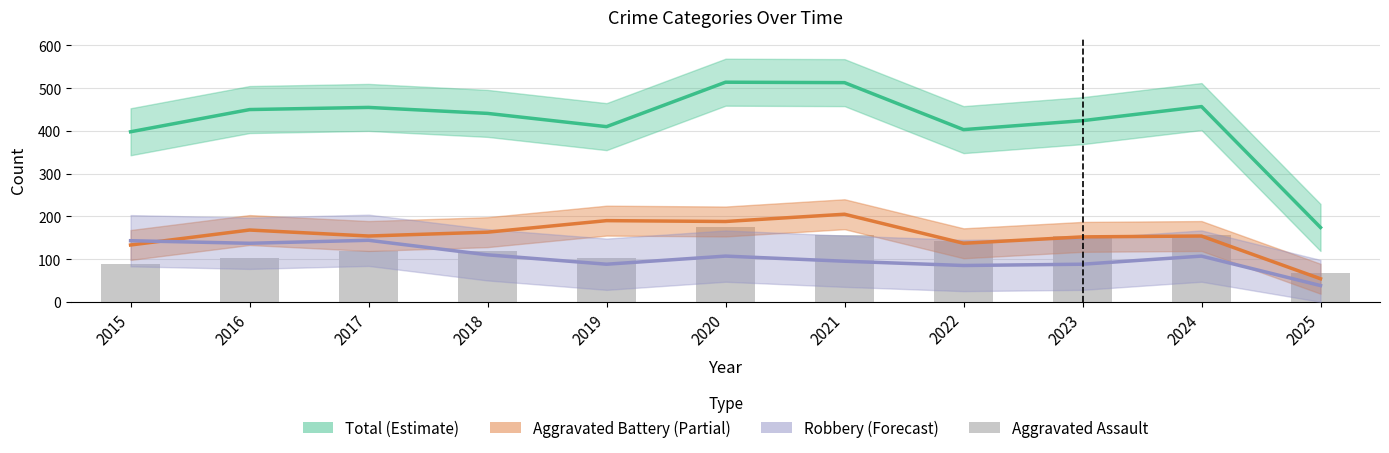

Which series has the largest total across all categories?

Total (Estimate)